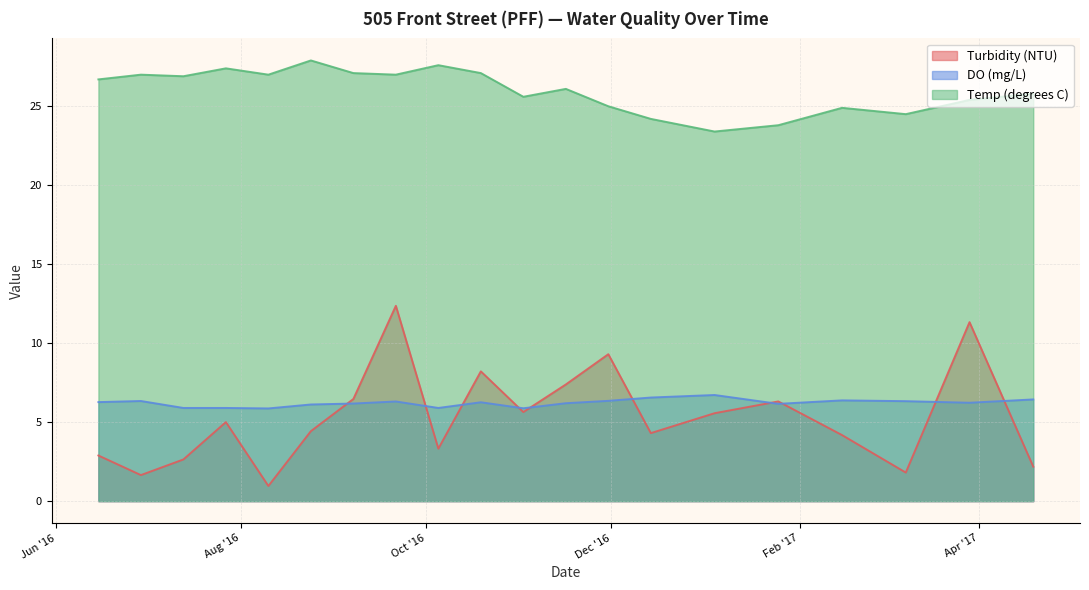

What is the difference between the highest and lowest values at 2016-09-21?

20.7